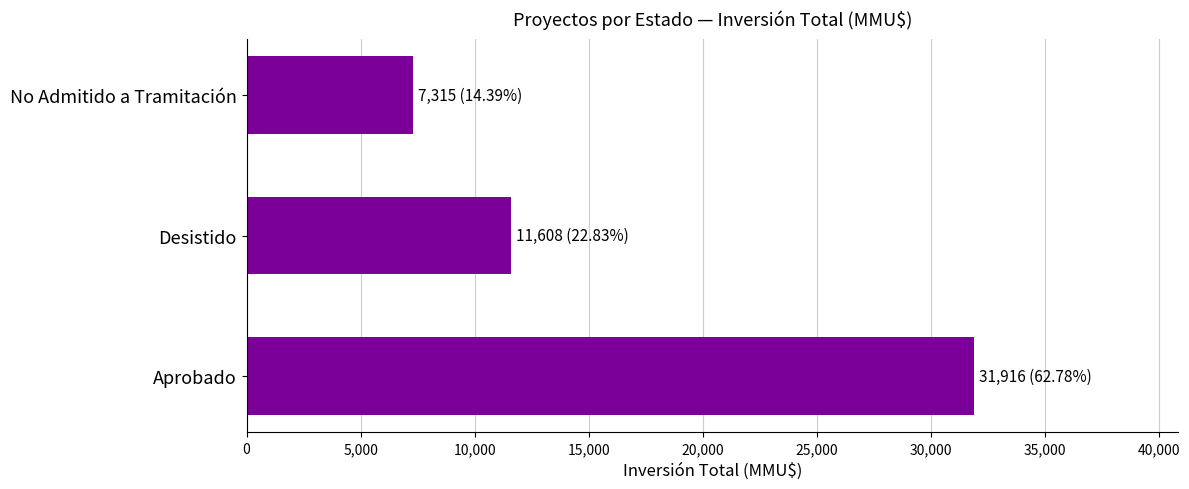

Are the bars grouped side by side (vs. stacked)?

No